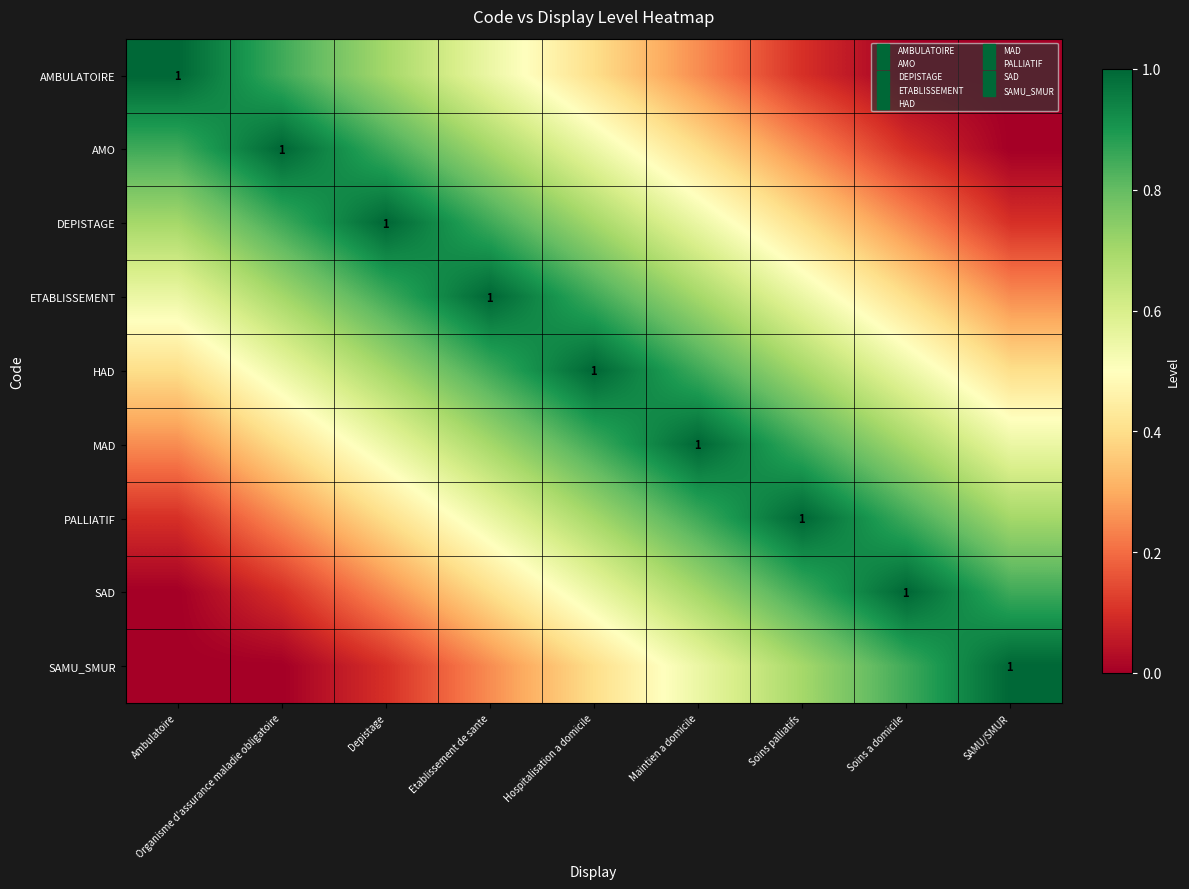

What is the maximum value shown in the chart?

1.0